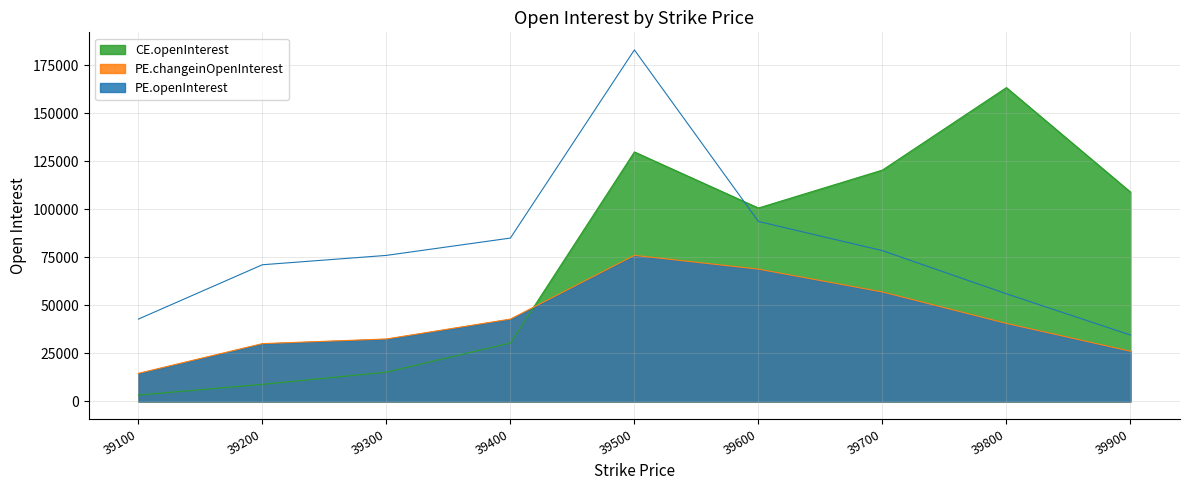

Which label corresponds to the smallest value in the chart?

39100